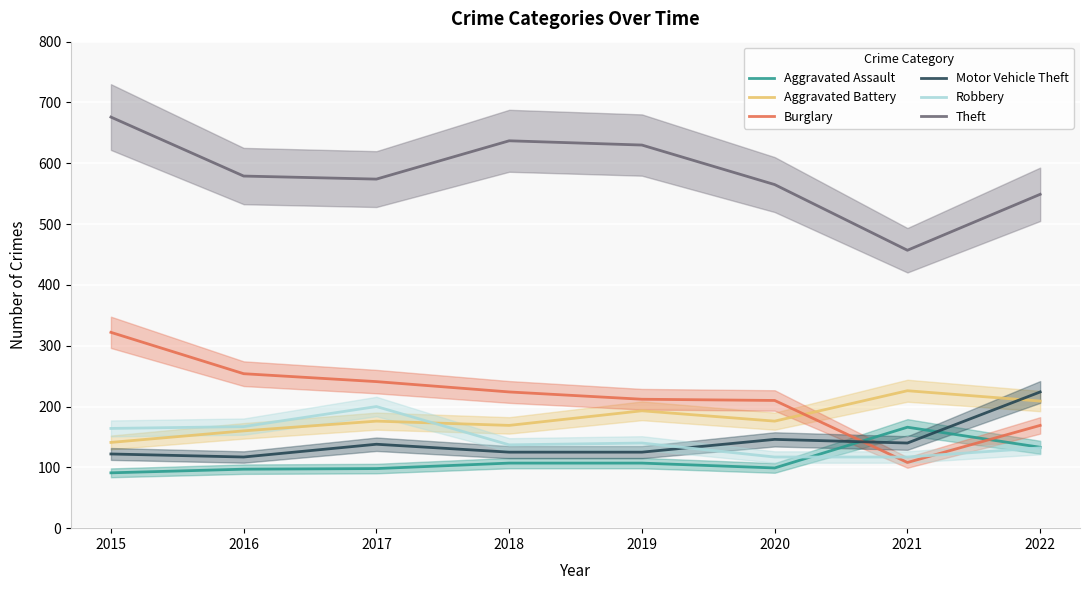

The Aggravated Battery series shows 160 at 2016. True or false?

True